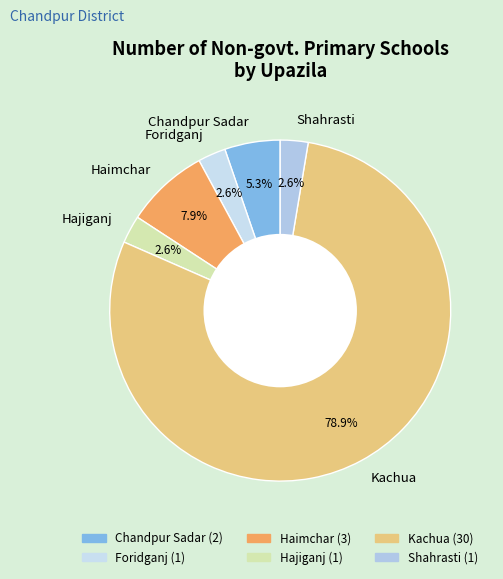

What is the majority slice?

Kachua